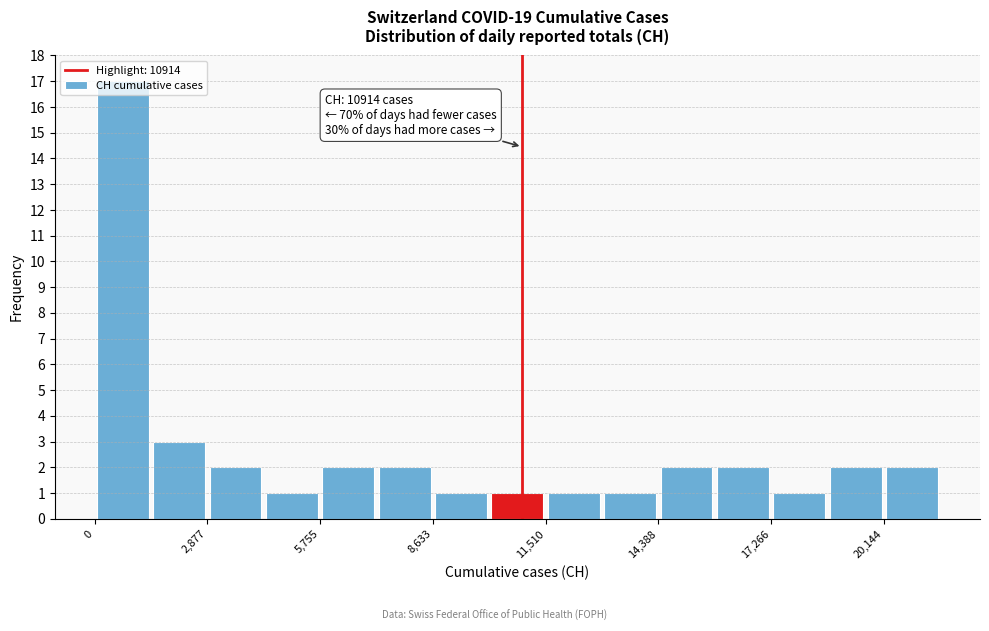

Read against the x-axis, roughly where is the centre of the tallest bar?

500